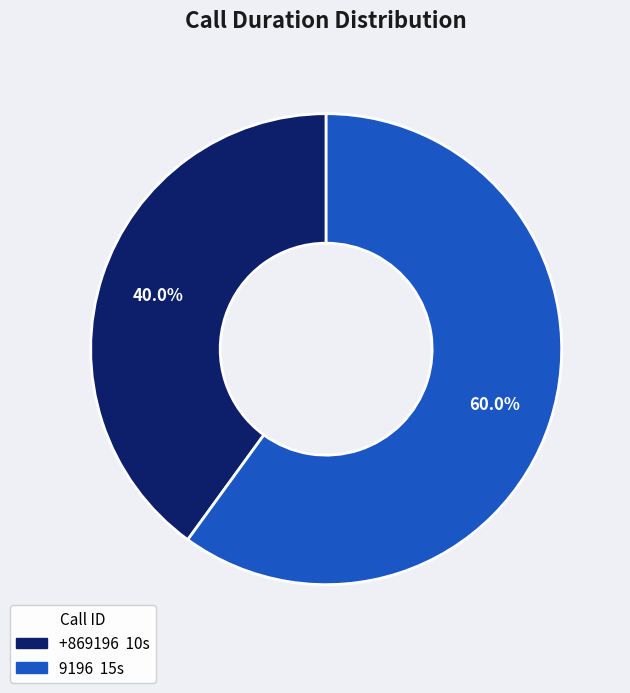

Which category has the smallest portion of the pie?

+869196